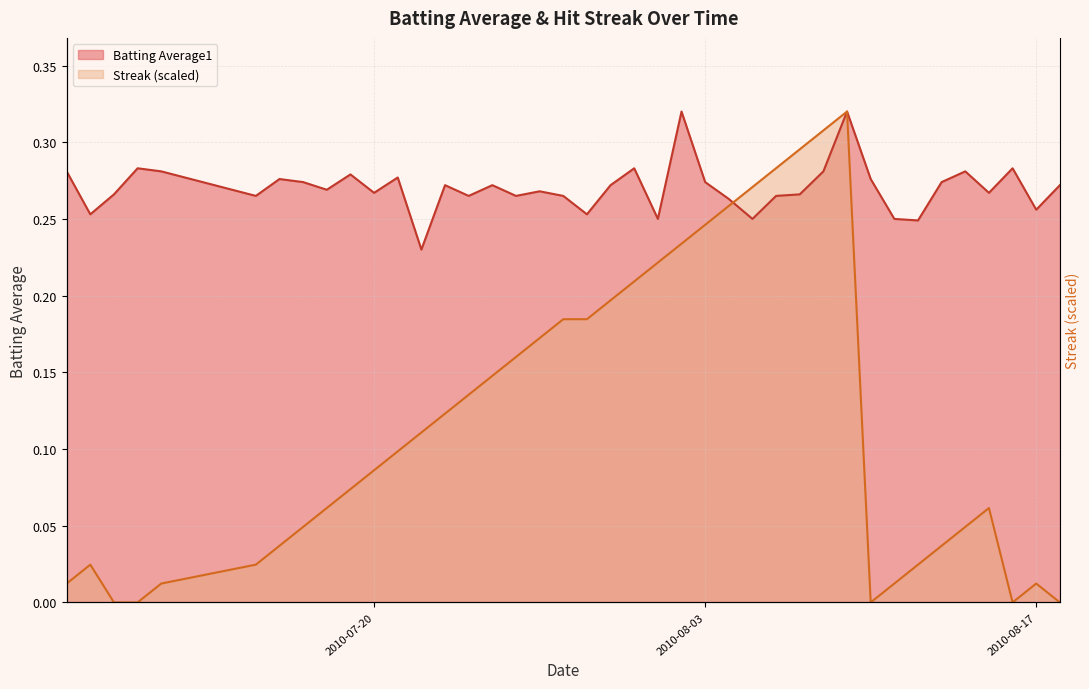

How many interior local valleys does the Batting Average1 series have?

13